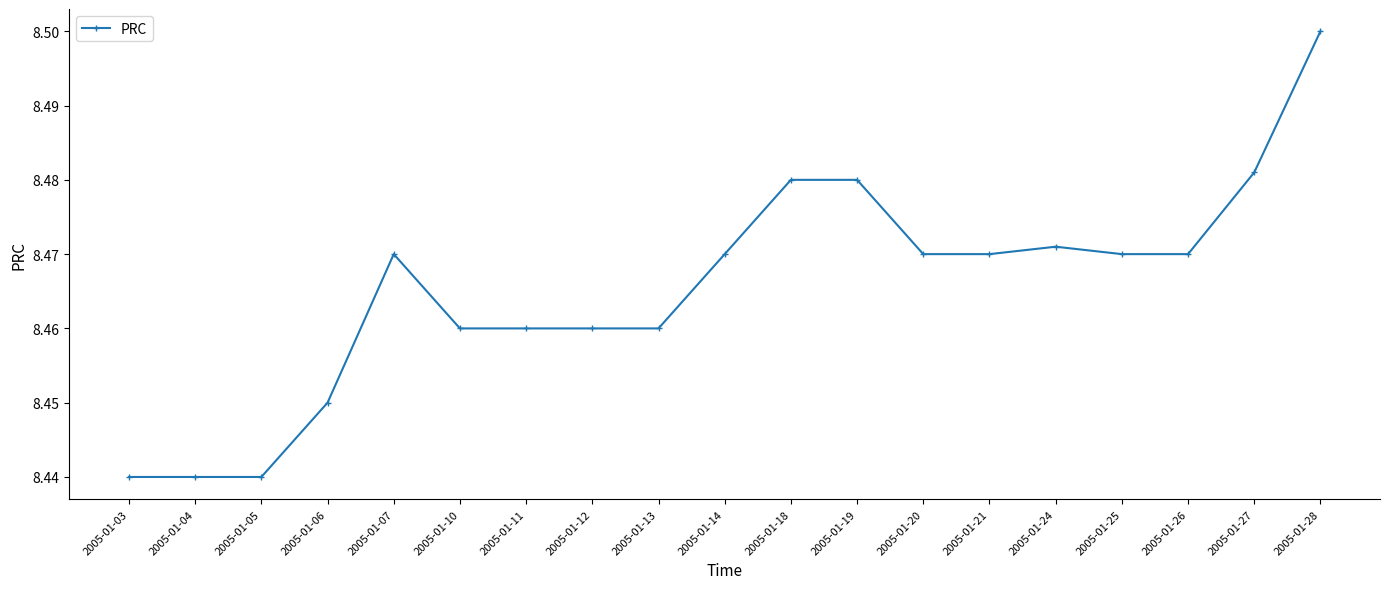

How many categories are shown in the chart?

19